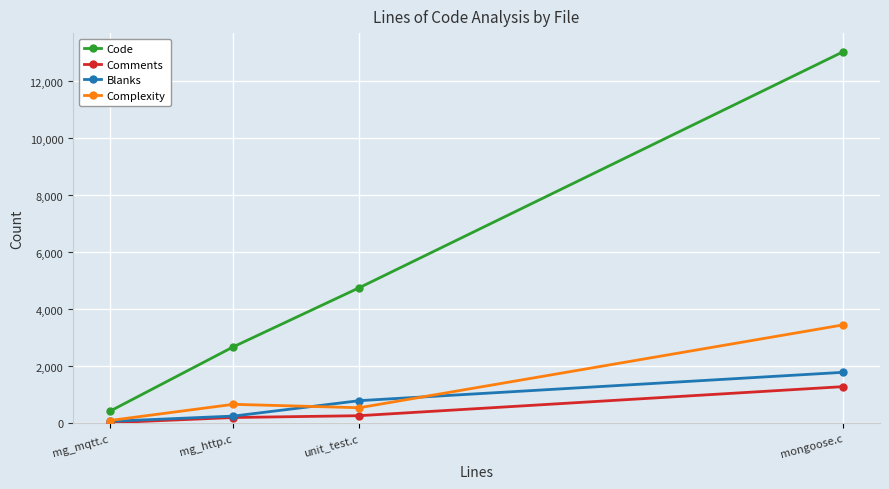

What is the difference between the highest and lowest values at mongoose.c?

11752